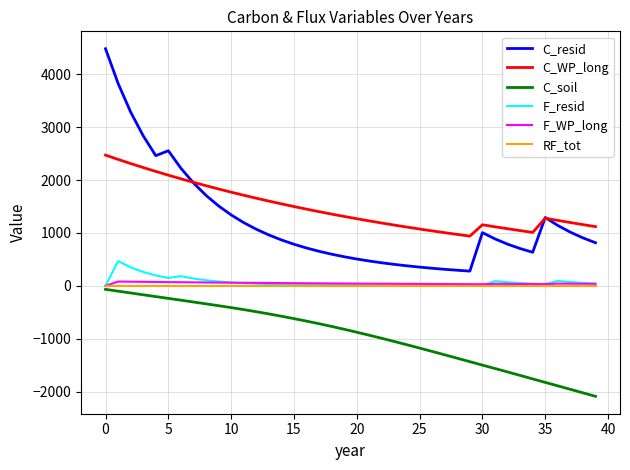

What is the minimum value shown in the chart?

-2088.5